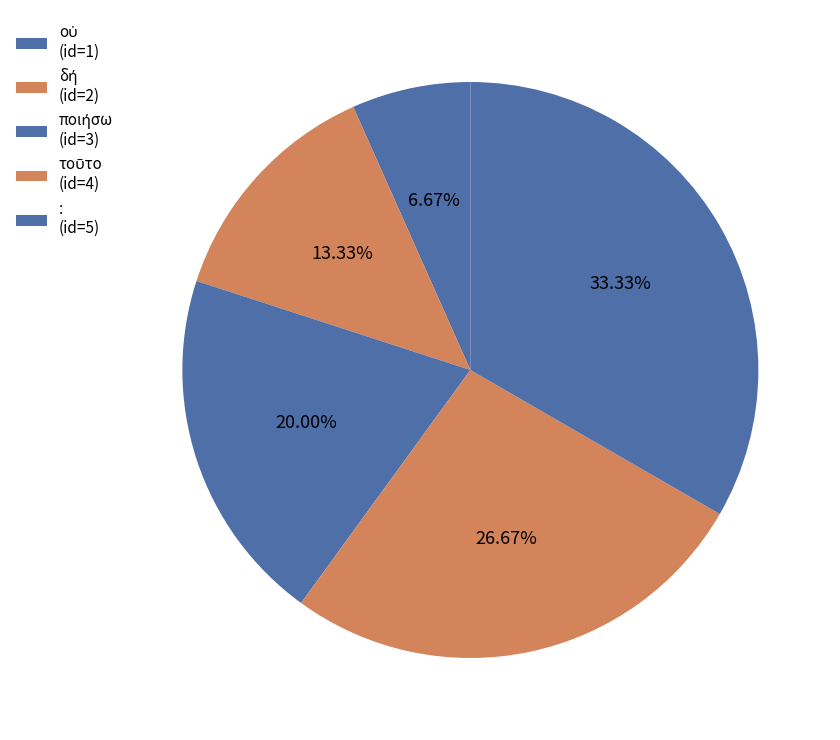

Approximately how many times larger is the value at ποιήσω compared to δή?

1.5